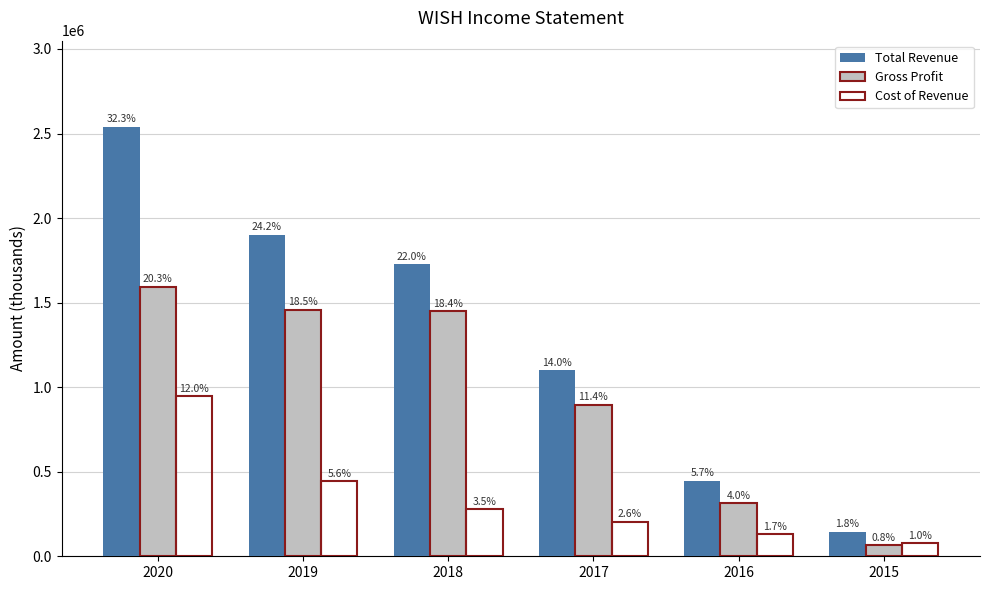

How many bars are there in total?

18